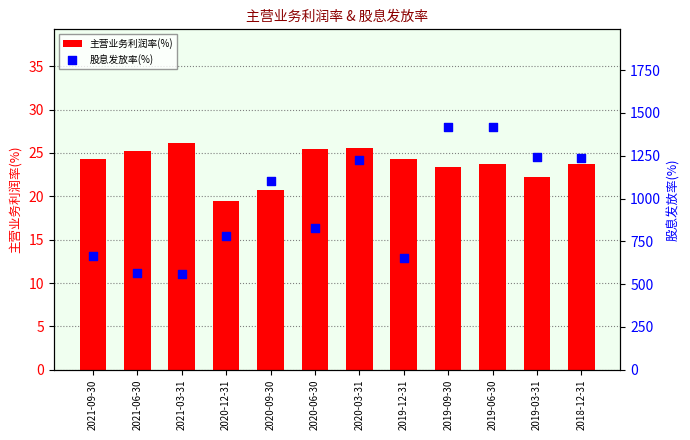

Which series has the largest Y range (max minus min)?

股息发放率(%)